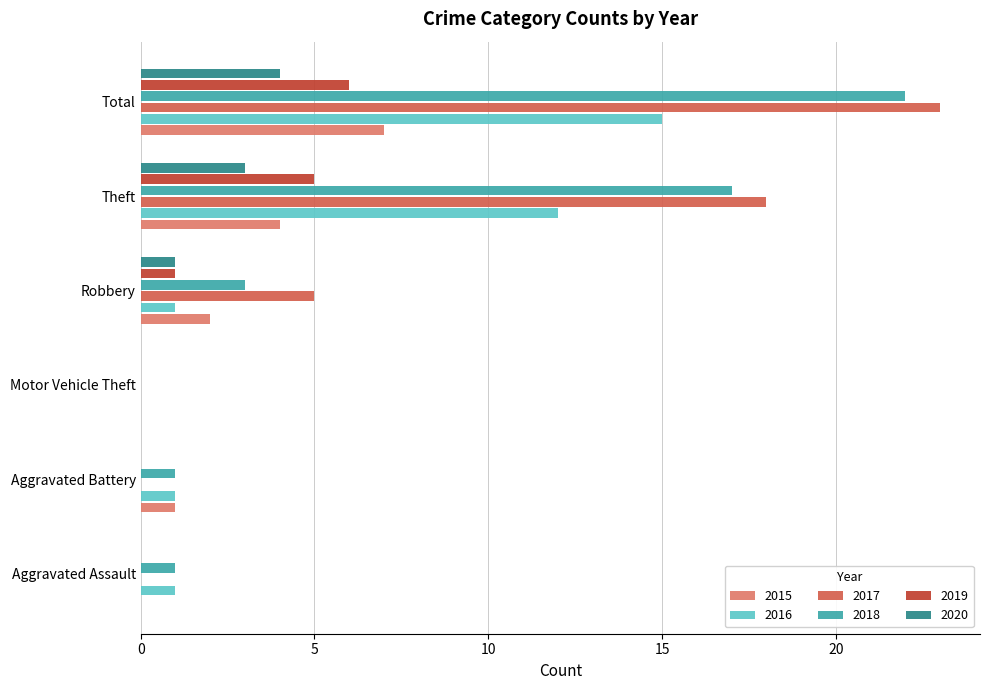

How many positive values does the 2016 series have?

5